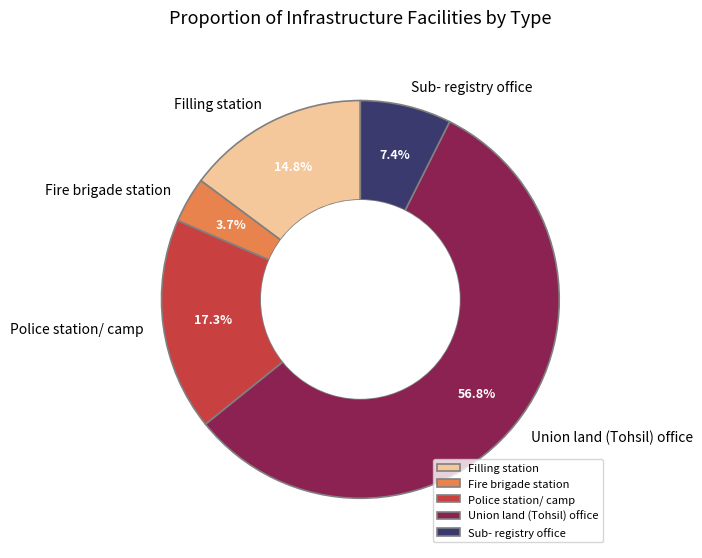

True or false: Sub- registry office accounts for 7% of the total.

True